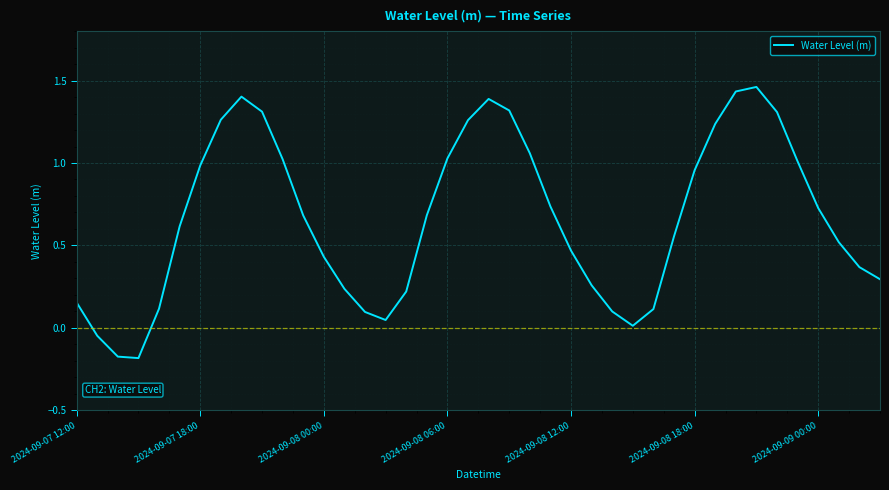

True or false: there are more than 1 points higher than both neighbors.

True